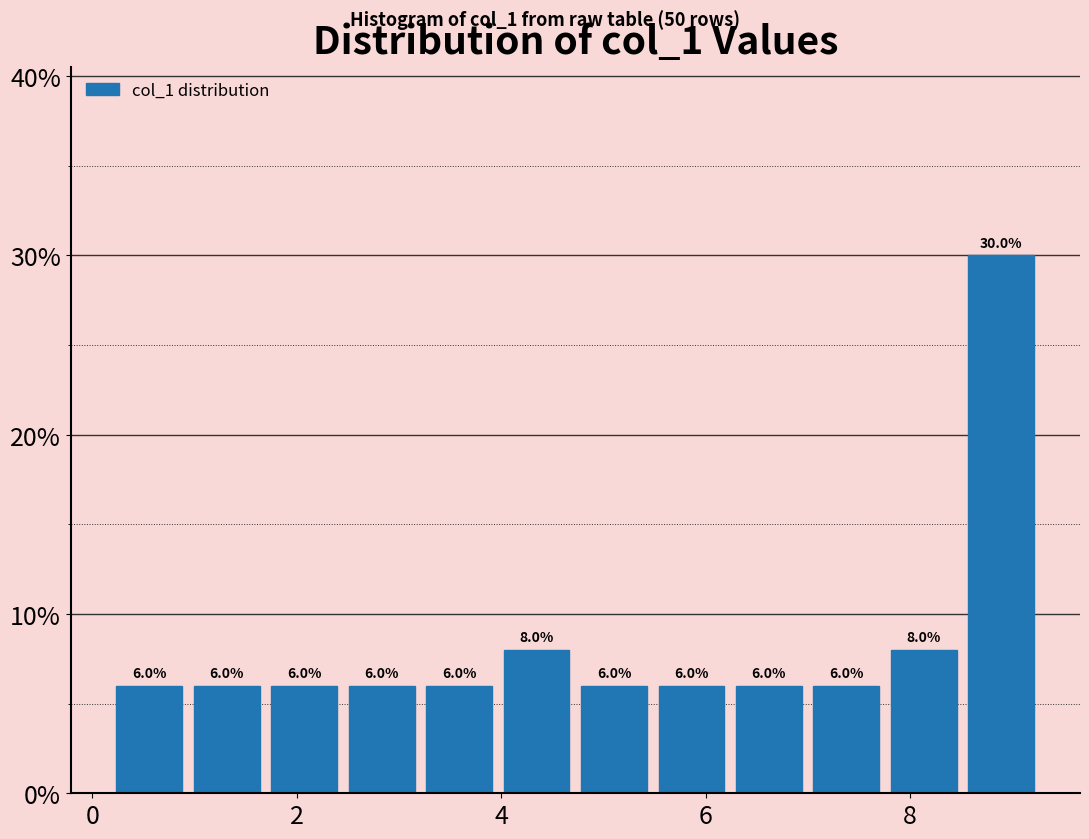

Around what value on the x-axis is the tallest bar? Give the approximate position of its centre, as read against the axis.

8.8